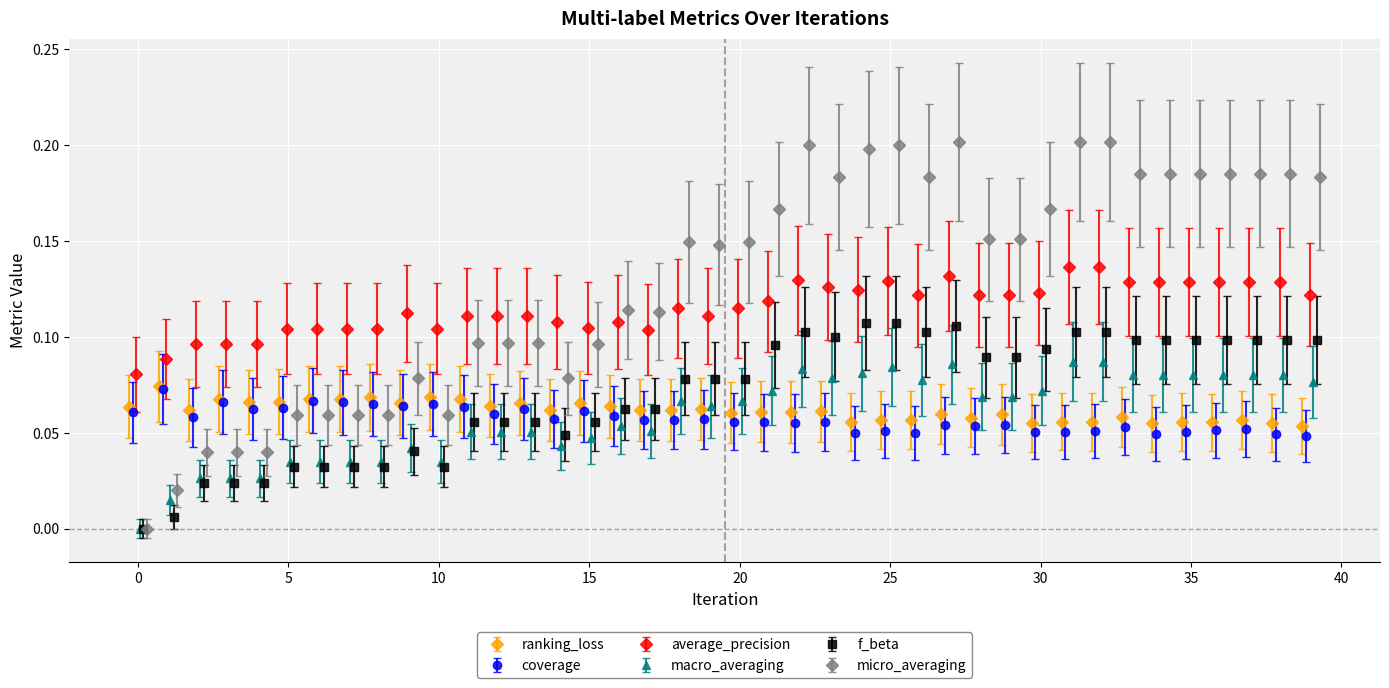

True or false: micro_averaging and f_beta cross at least once.

False